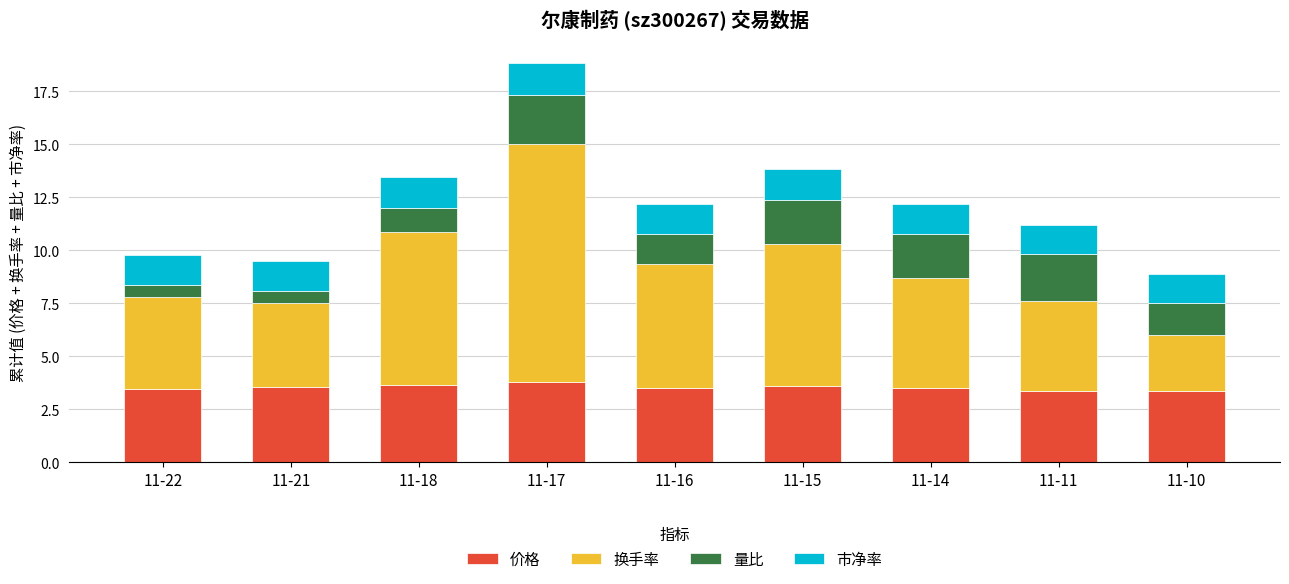

What is the total value across all series at 11-14?

12.2